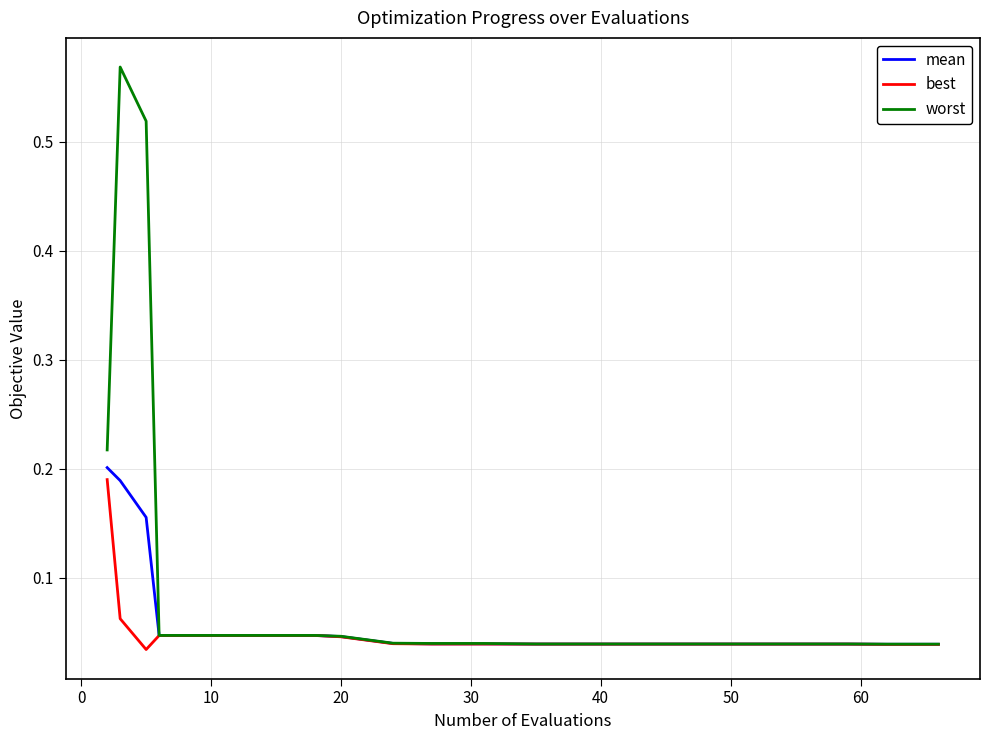

Which series has the widest spread of values?

worst